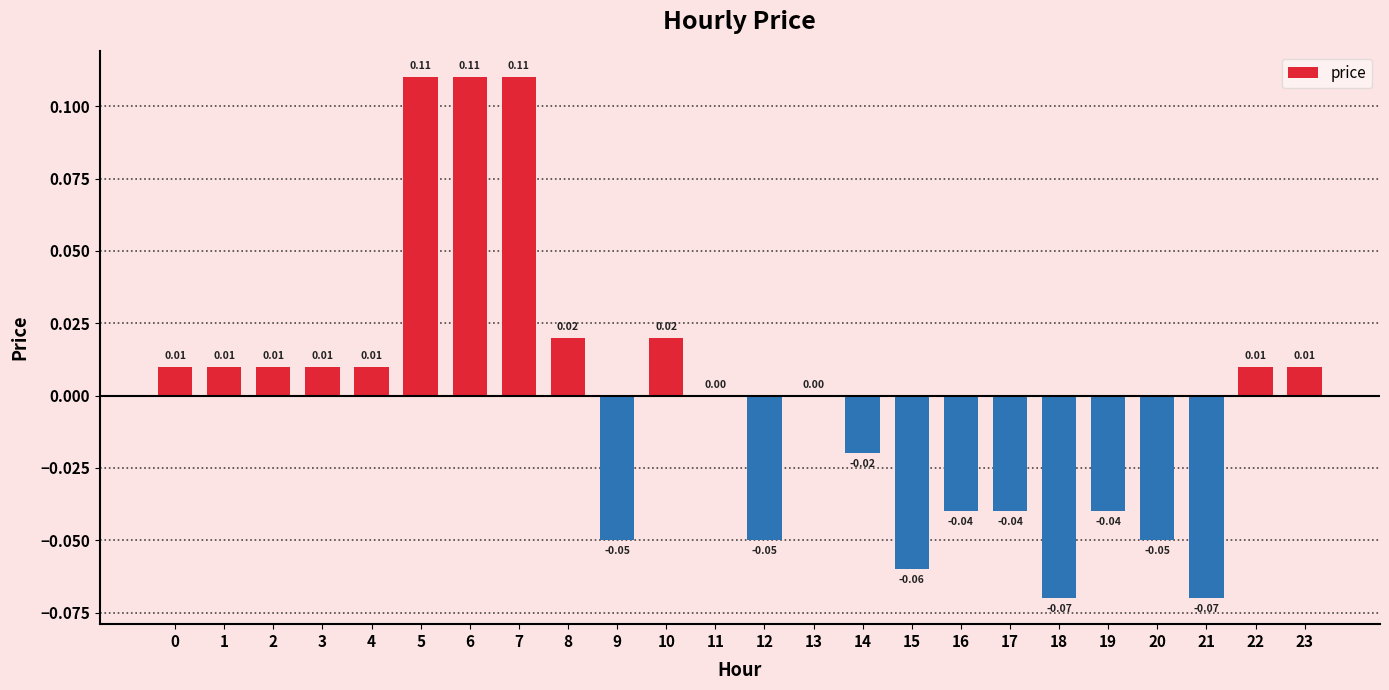

Are the bars grouped side by side (vs. stacked)?

No